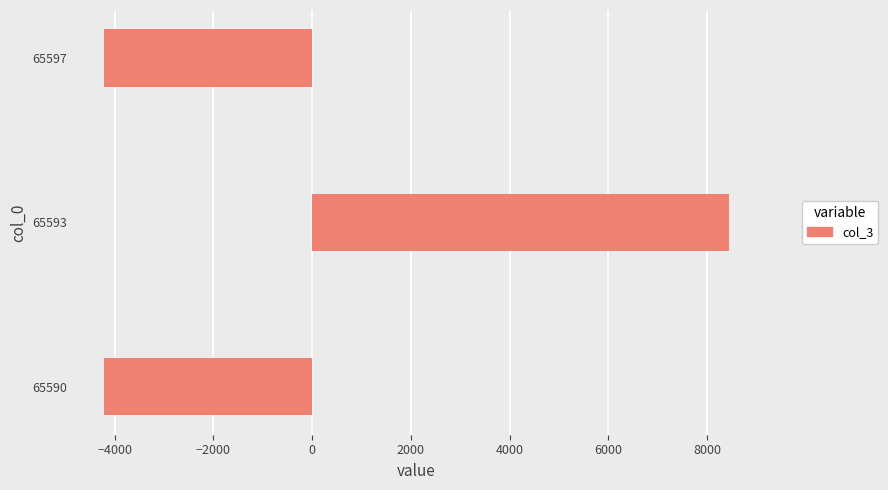

Is it true that the value at 65593 is 8450.7?

True